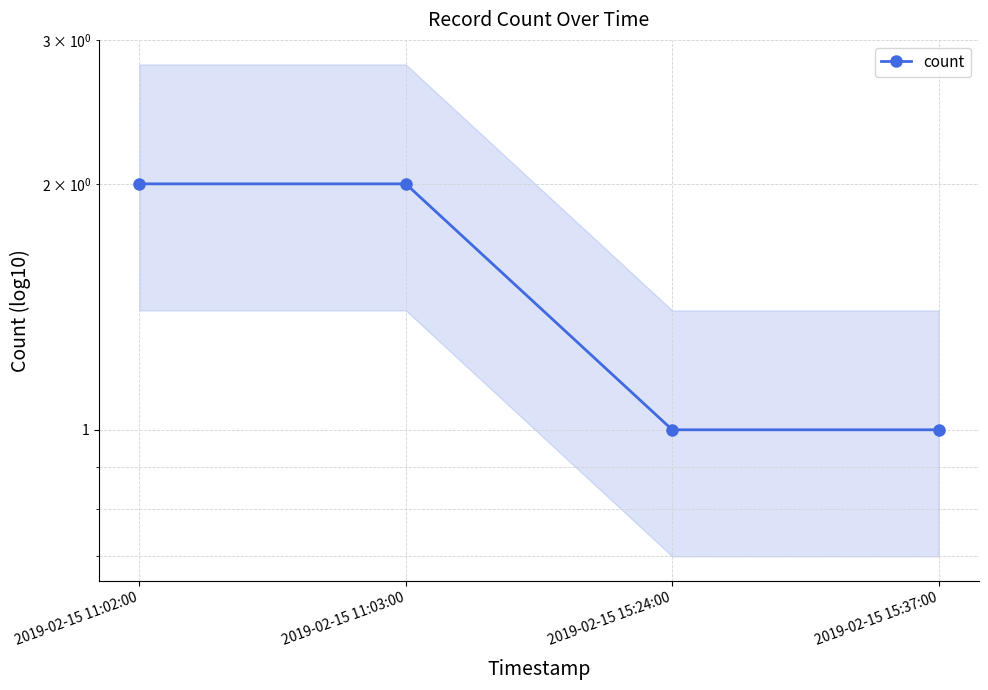

How many values are between 1 and 2?

4